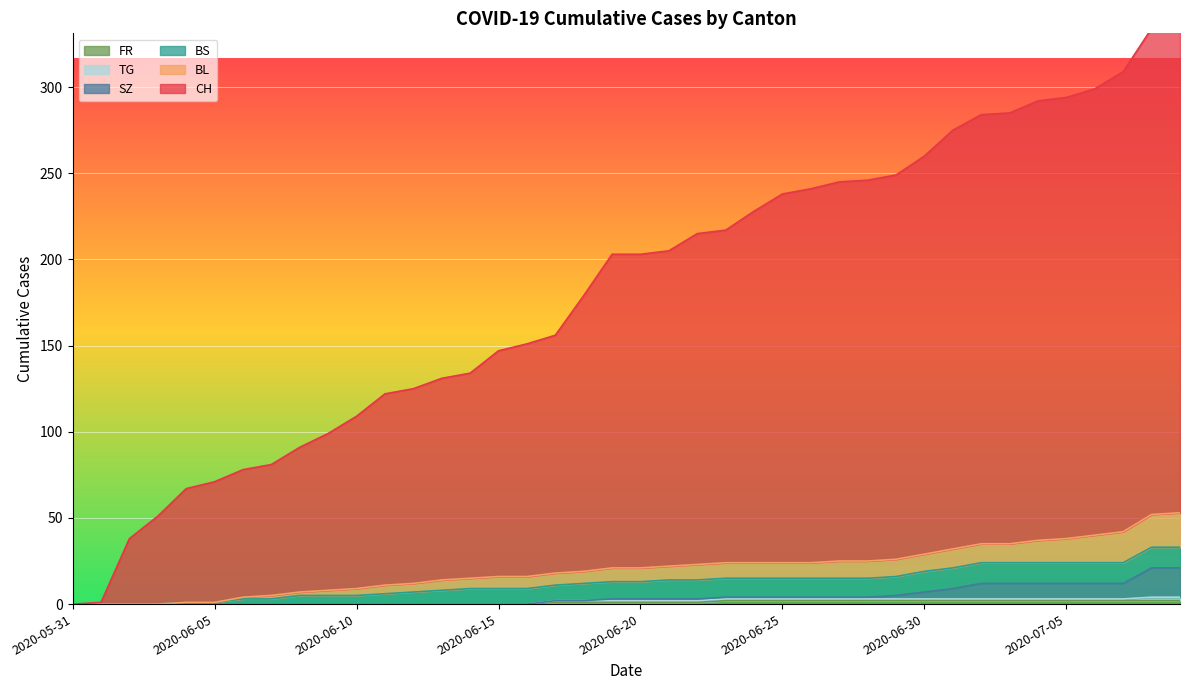

At how many categories does at least one series exceed 216?

17